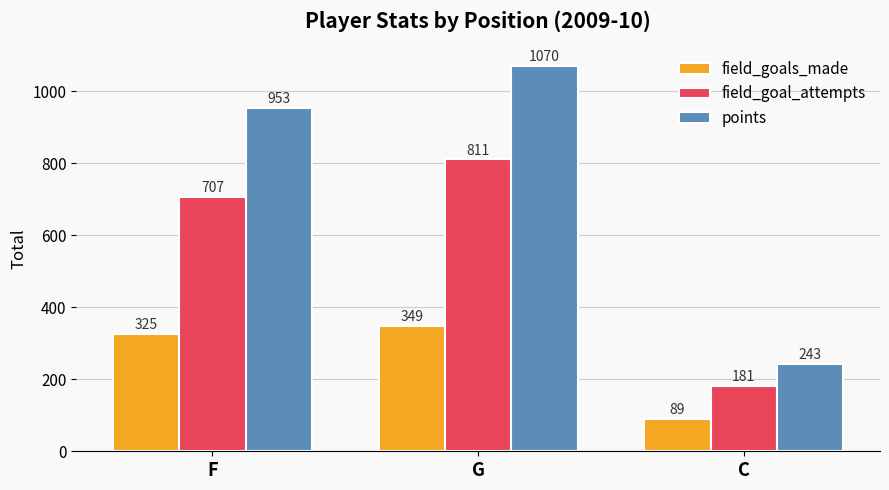

How many distinct data groups are displayed?

3